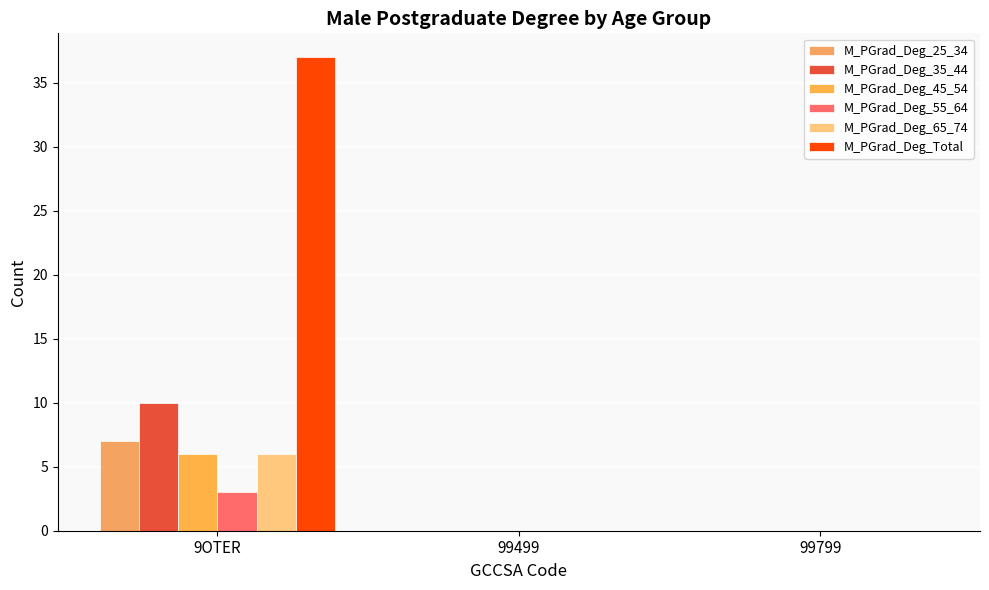

Is the value of M_PGrad_Deg_45_54 at 99499 greater than the value of M_PGrad_Deg_35_44 at 99499?

No